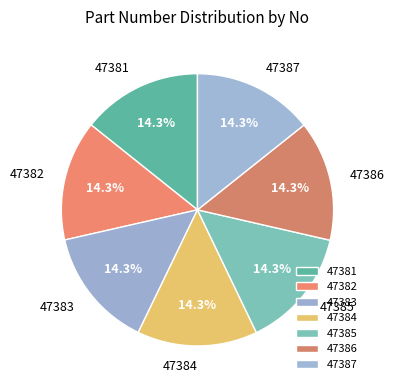

What portion of the pie excludes 47387?

85.7%